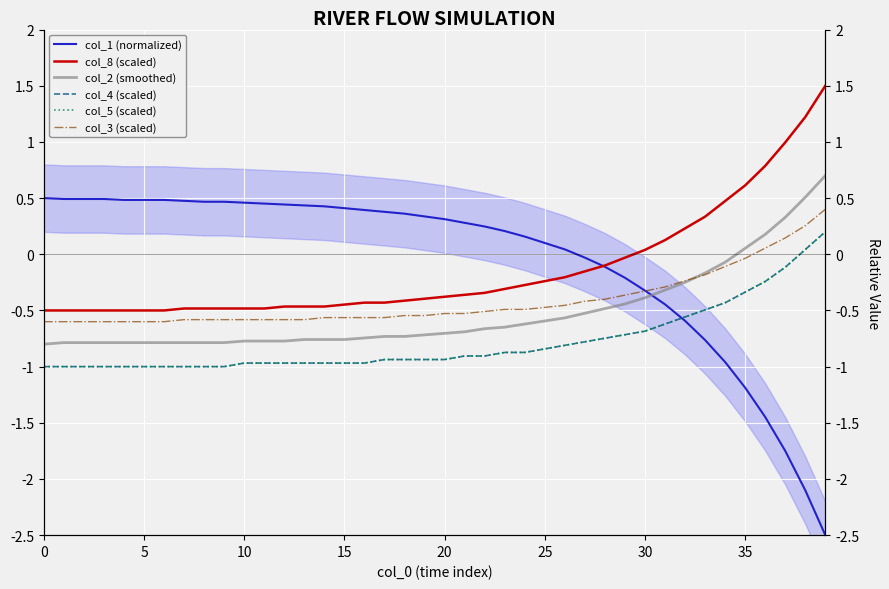

True or false: col_2 (smoothed) and col_4 (scaled) intersect in this chart.

False